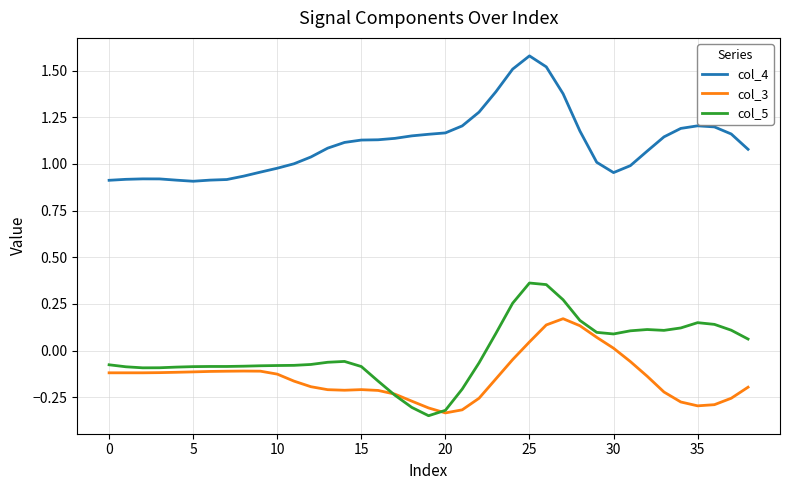

How many intersections are there between col_3 and col_5?

2